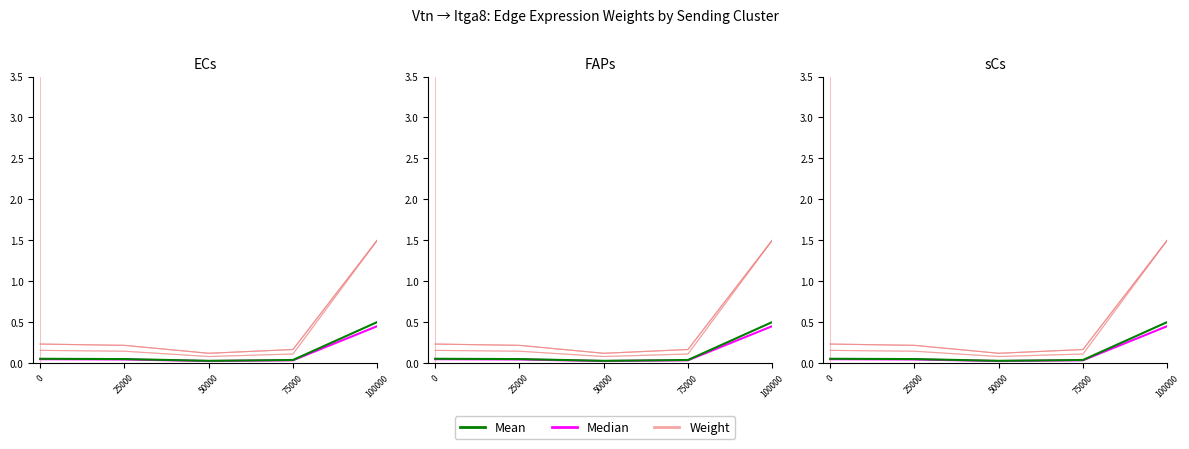

True or false: Mean has more than 1 interior local peaks.

False